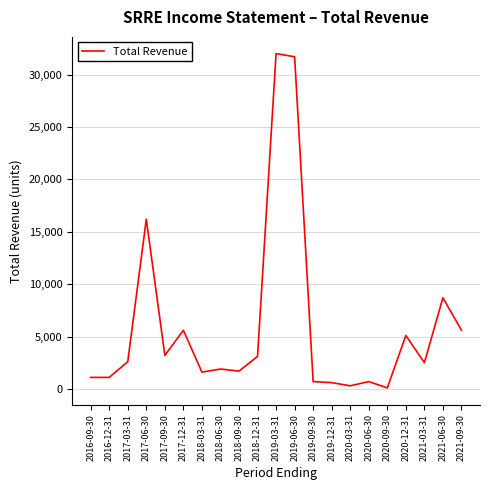

The value at 2017-03-31 is 2600. True or false?

True